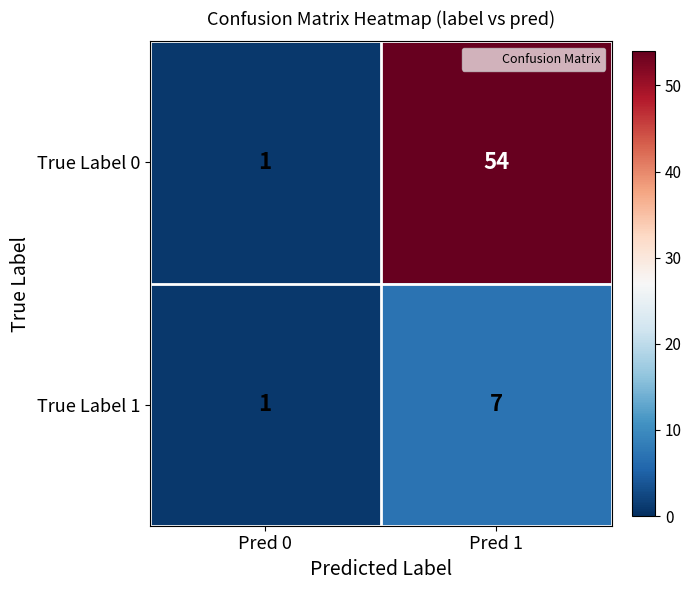

Reading left to right, transcribe all the data shown in this chart.

True Label 0: Pred 0=1	Pred 1=54
True Label 1: Pred 0=1	Pred 1=7